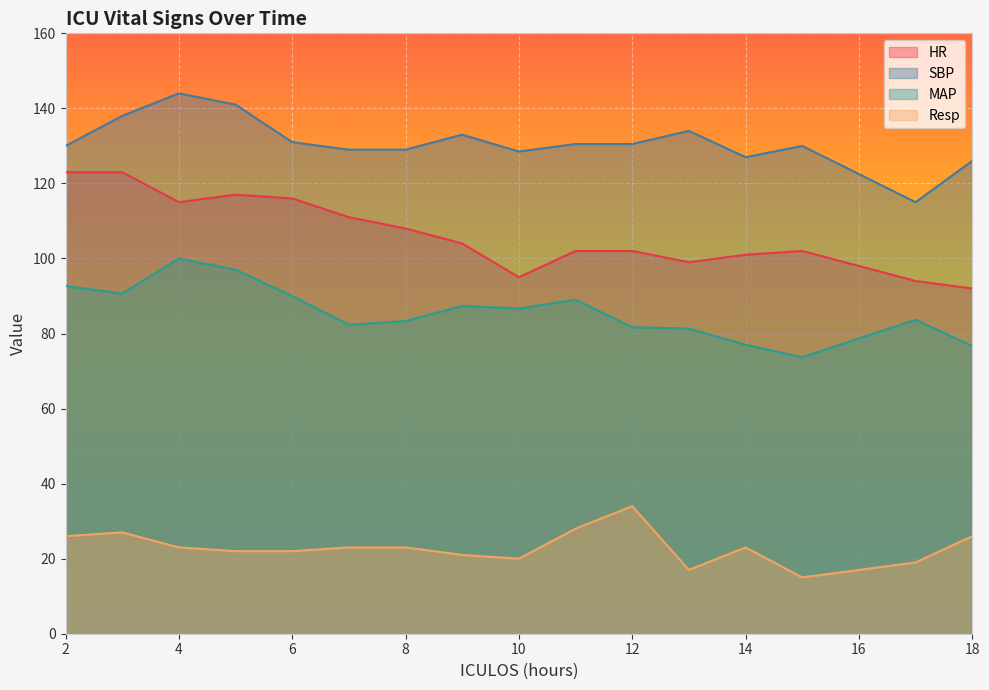

The HR series shows 94.0 at 17. True or false?

True